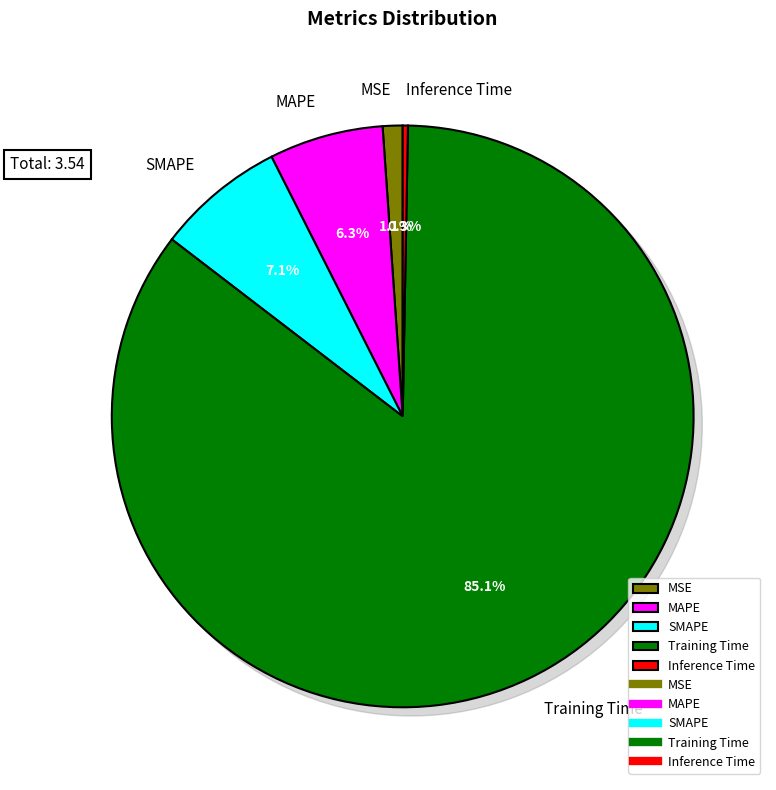

To the nearest percent, what is the combined percentage of MSE and Training Time?

86%